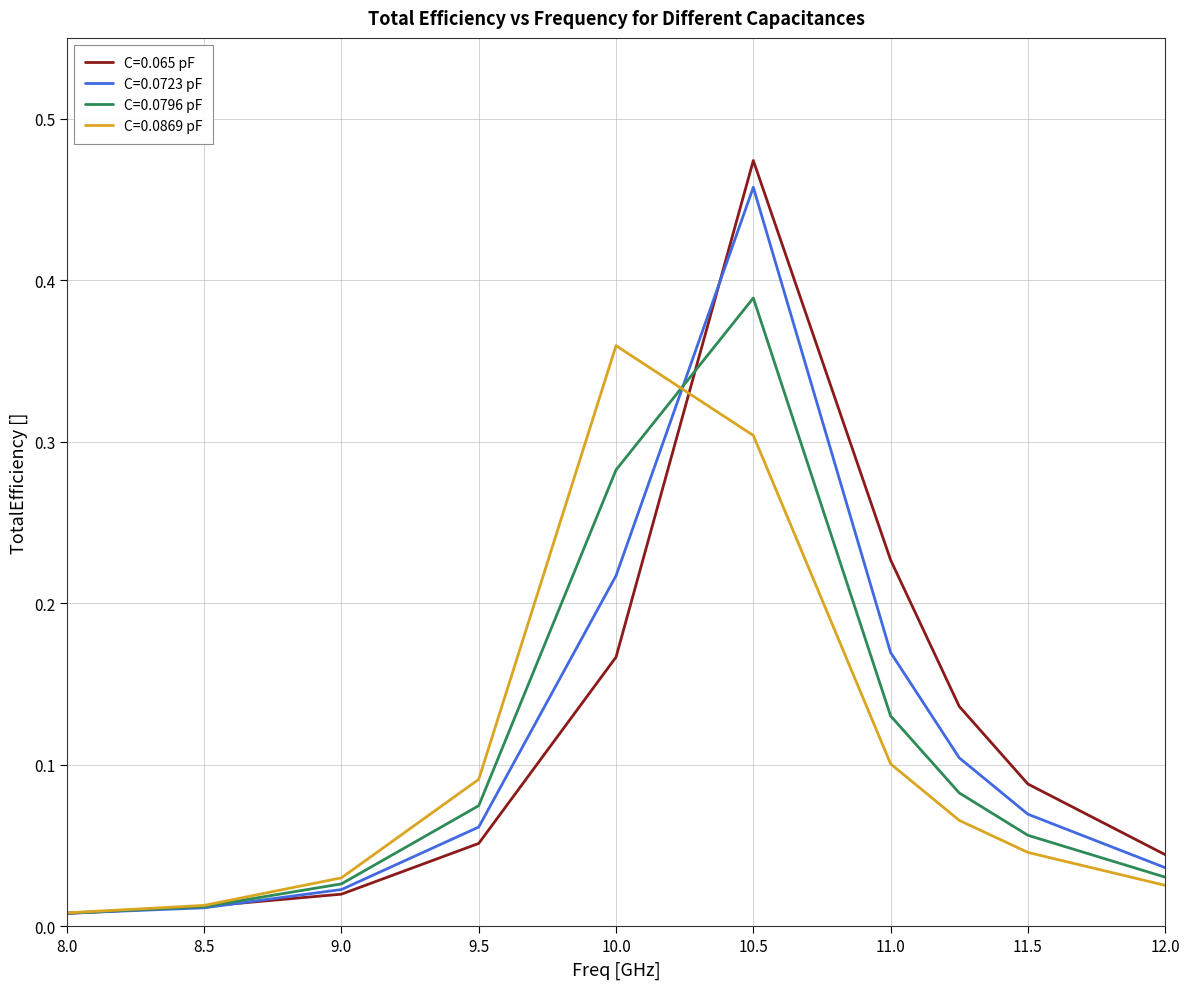

Reading left to right, transcribe all the data shown in this chart.

C=0.065 pF: 0.0	0.0	0.0	0.1	0.2	0.5	0.2	0.1	0.1	0.0
C=0.0723 pF: 0.0	0.0	0.0	0.1	0.2	0.5	0.2	0.1	0.1	0.0
C=0.0796 pF: 0.0	0.0	0.0	0.1	0.3	0.4	0.1	0.1	0.1	0.0
C=0.0869 pF: 0.0	0.0	0.0	0.1	0.4	0.3	0.1	0.1	0.0	0.0